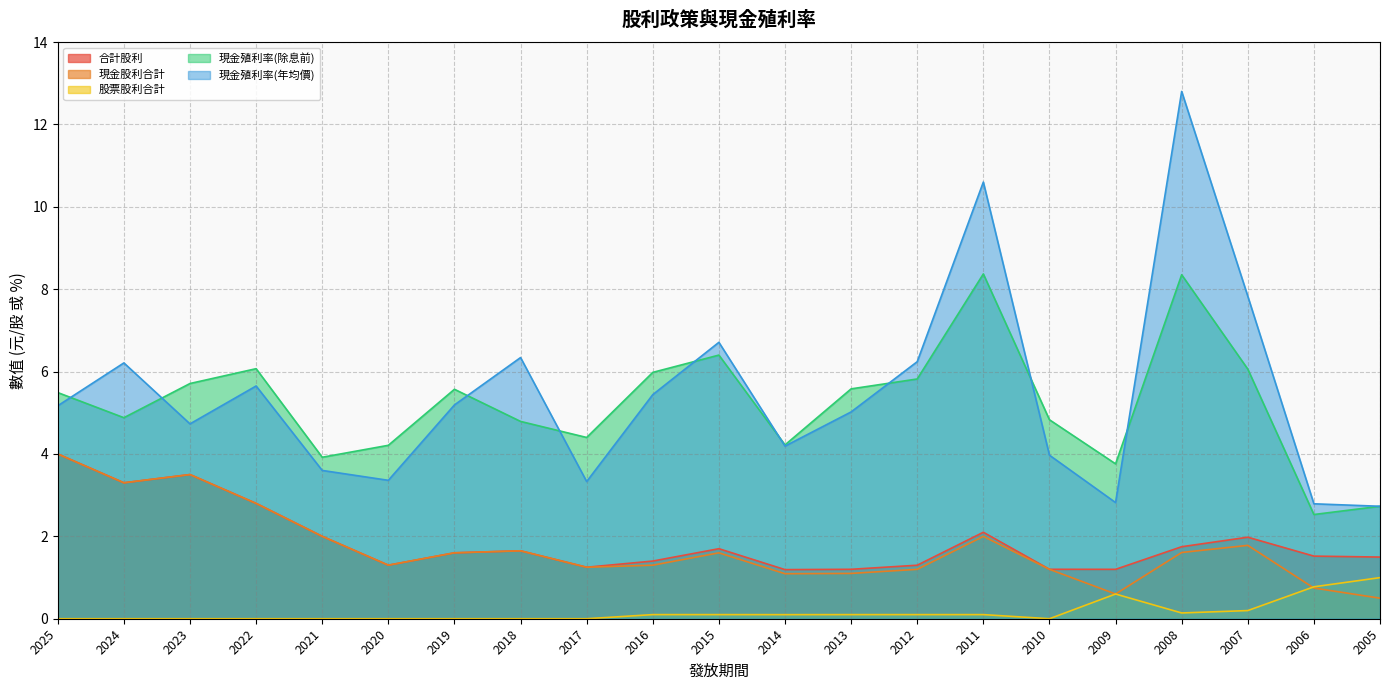

What is the difference between the 股票股利合計 values at 2013 and 2010?

0.1